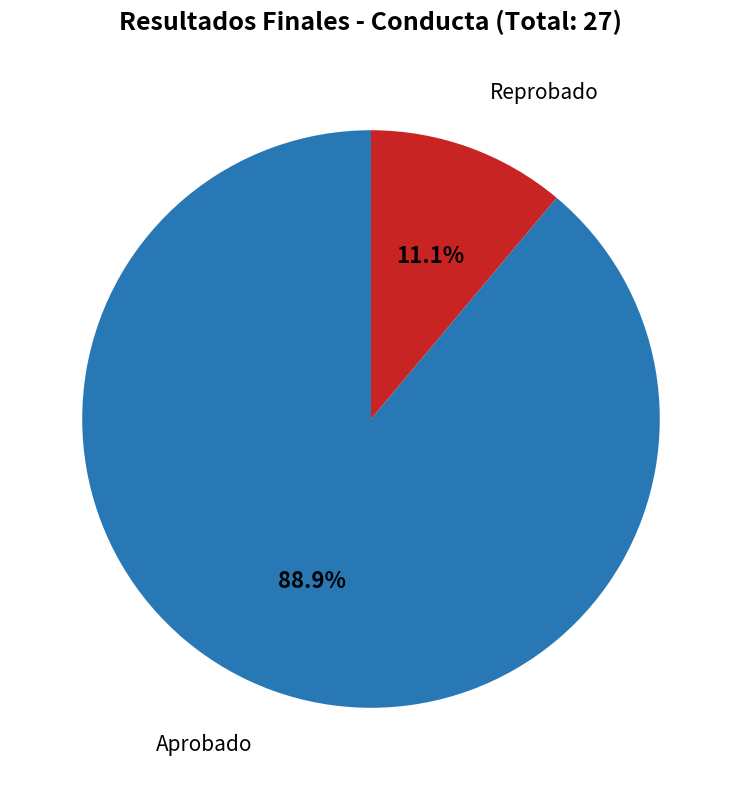

Does any single category account for the majority?

Yes